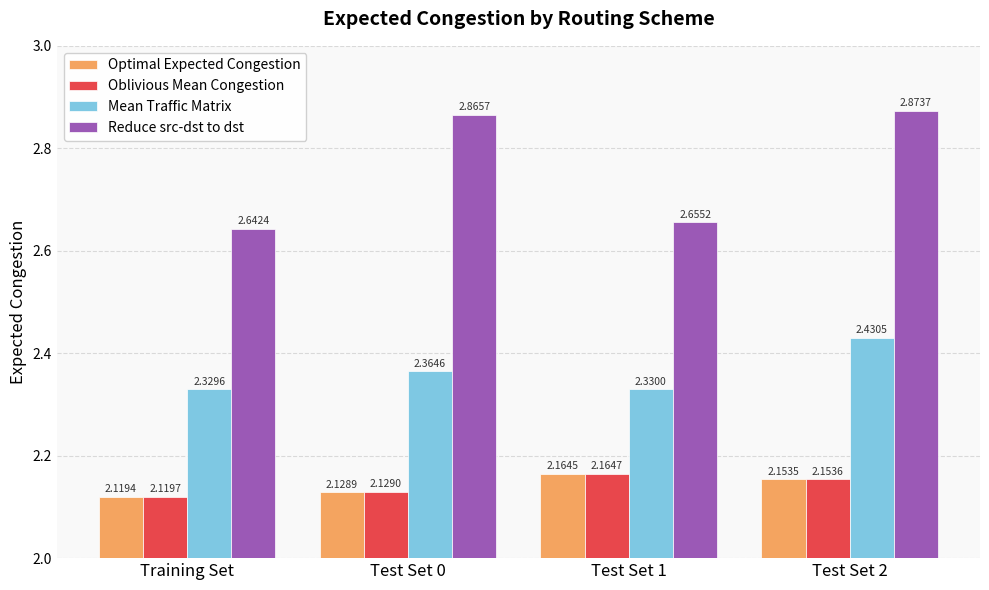

Where is Mean Traffic Matrix nearest to the value 2?

Training Set